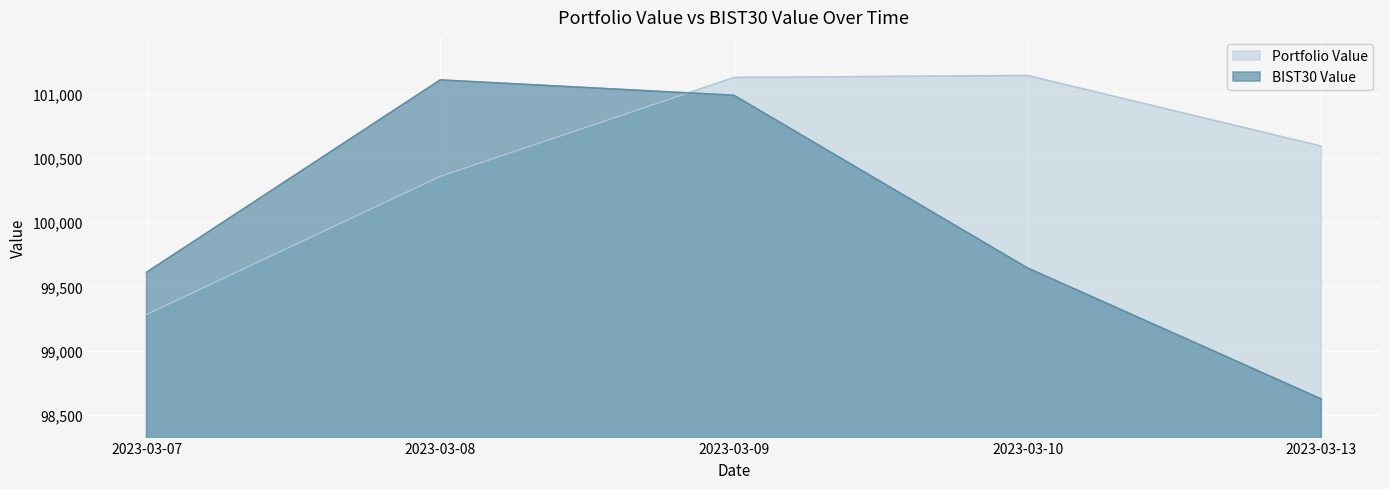

Reading left to right, extract all data points from this chart.

Portfolio Value: 2023-03-07=99283.0	2023-03-08=100355.7	2023-03-09=101124.5	2023-03-10=101140.1	2023-03-13=100590.9
BIST30 Value: 2023-03-07=99610.2	2023-03-08=101105.6	2023-03-09=100986.3	2023-03-10=99643.8	2023-03-13=98625.6